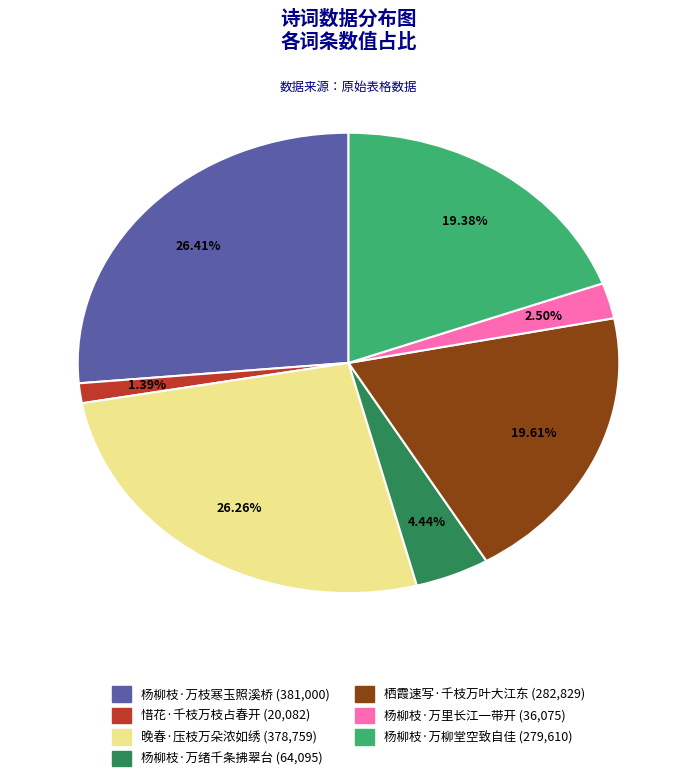

To the nearest percent, what is the difference between the largest and smallest slice percentages?

25%